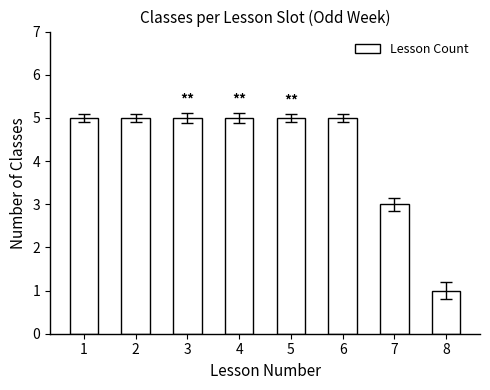

What is the greatest value displayed?

5